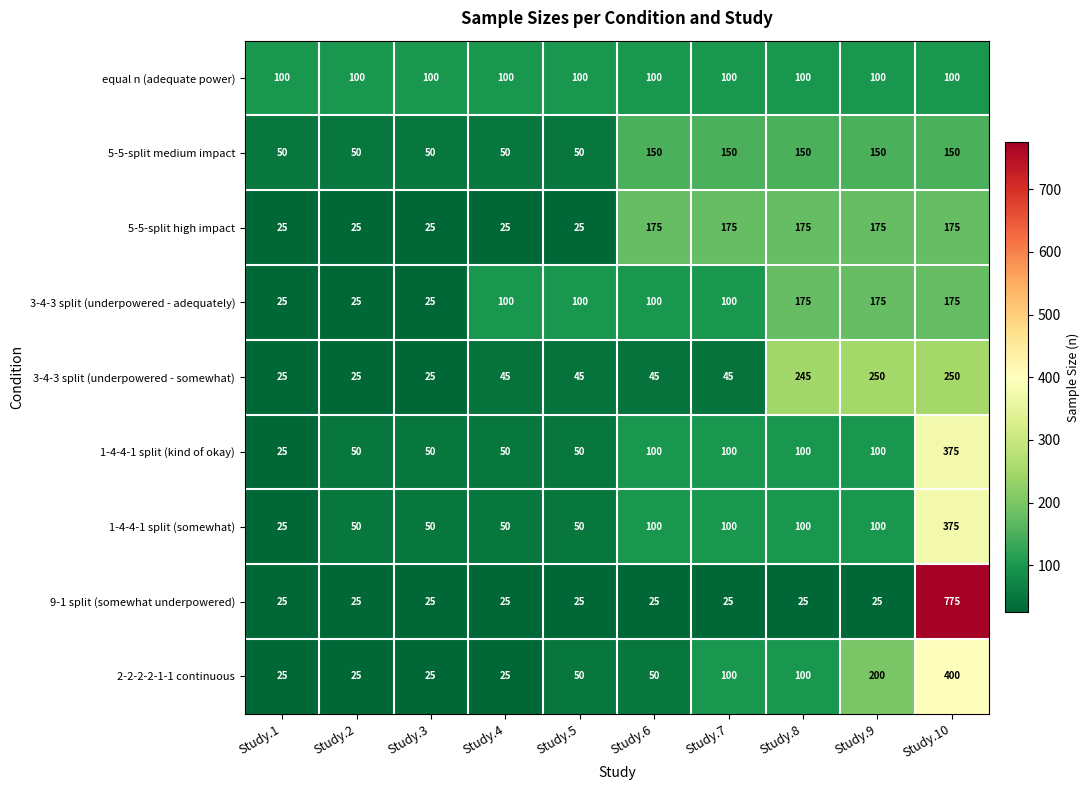

Which label corresponds to the largest value in the chart?

Study.10